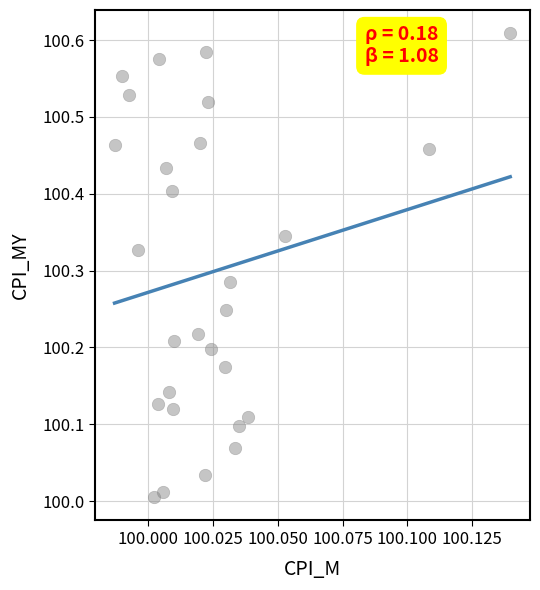

Count the number of points in this scatter plot.

28